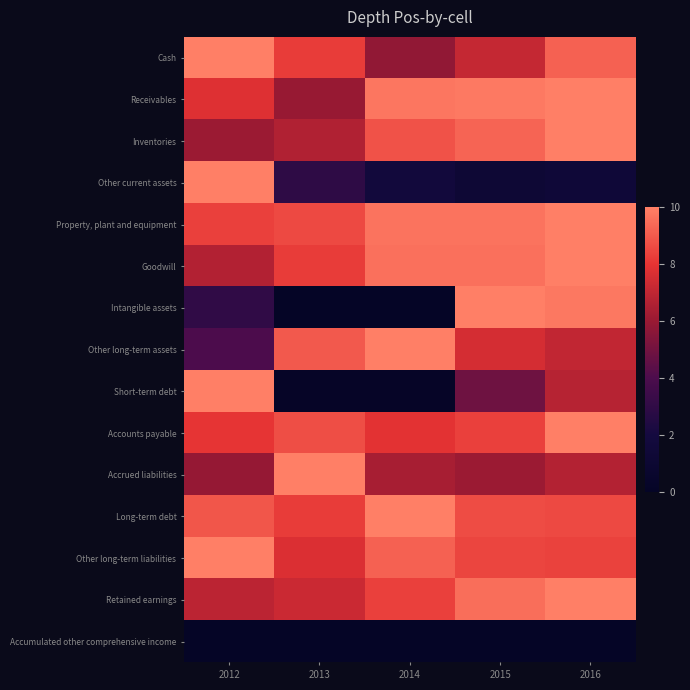

Which has a higher value, 2015 or 2016?

2016